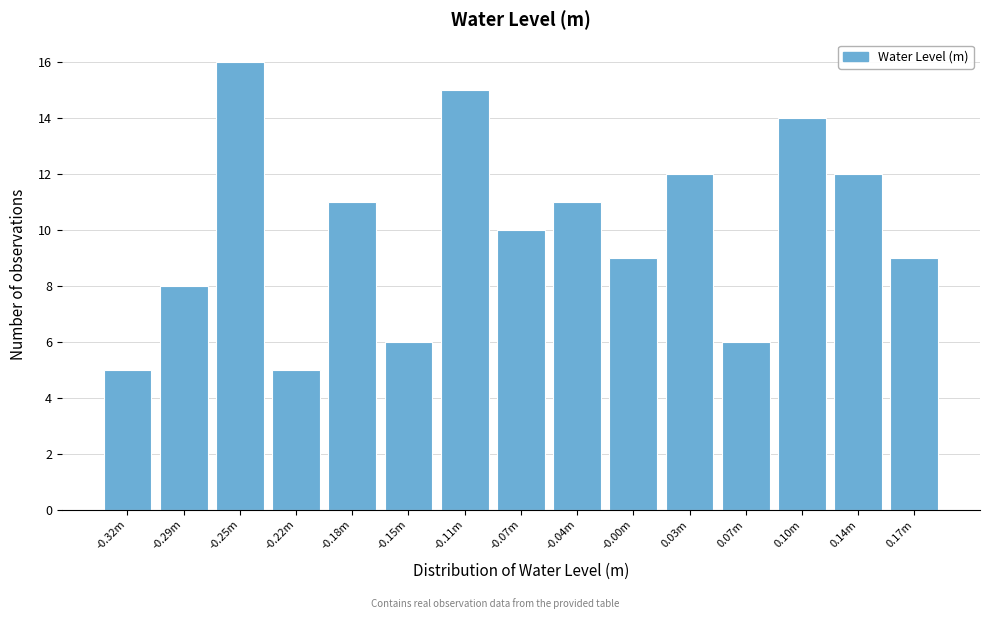

Reading left to right, transcribe all the data shown in this chart.

5	8	16	5	11	6	15	10	11	9	12	6	14	12	9